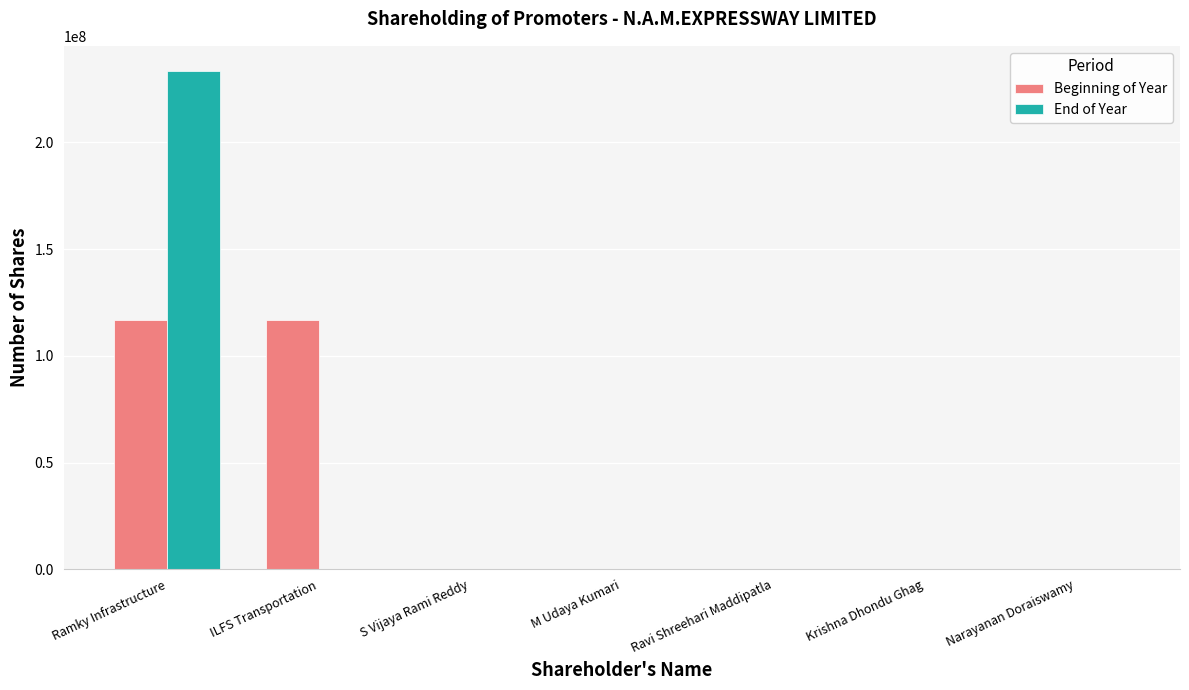

What is the total value across all series at Ramky Infrastructure?

350264992